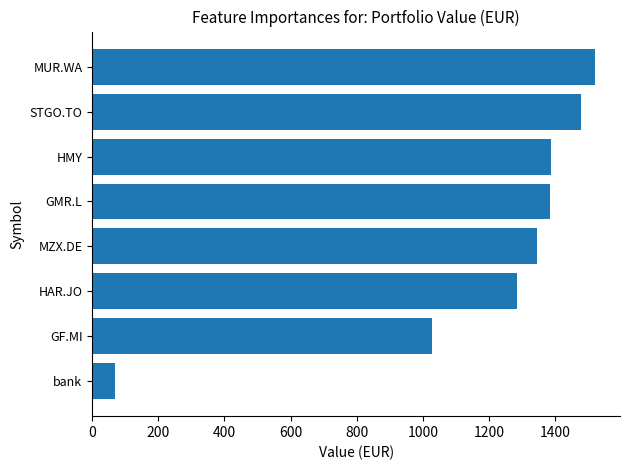

What is the approximate value at MZX.DE?

1345.2